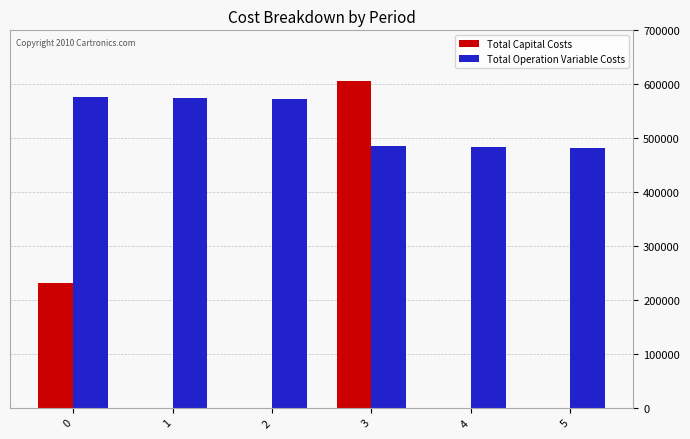

What is the greatest value displayed?

605662.0